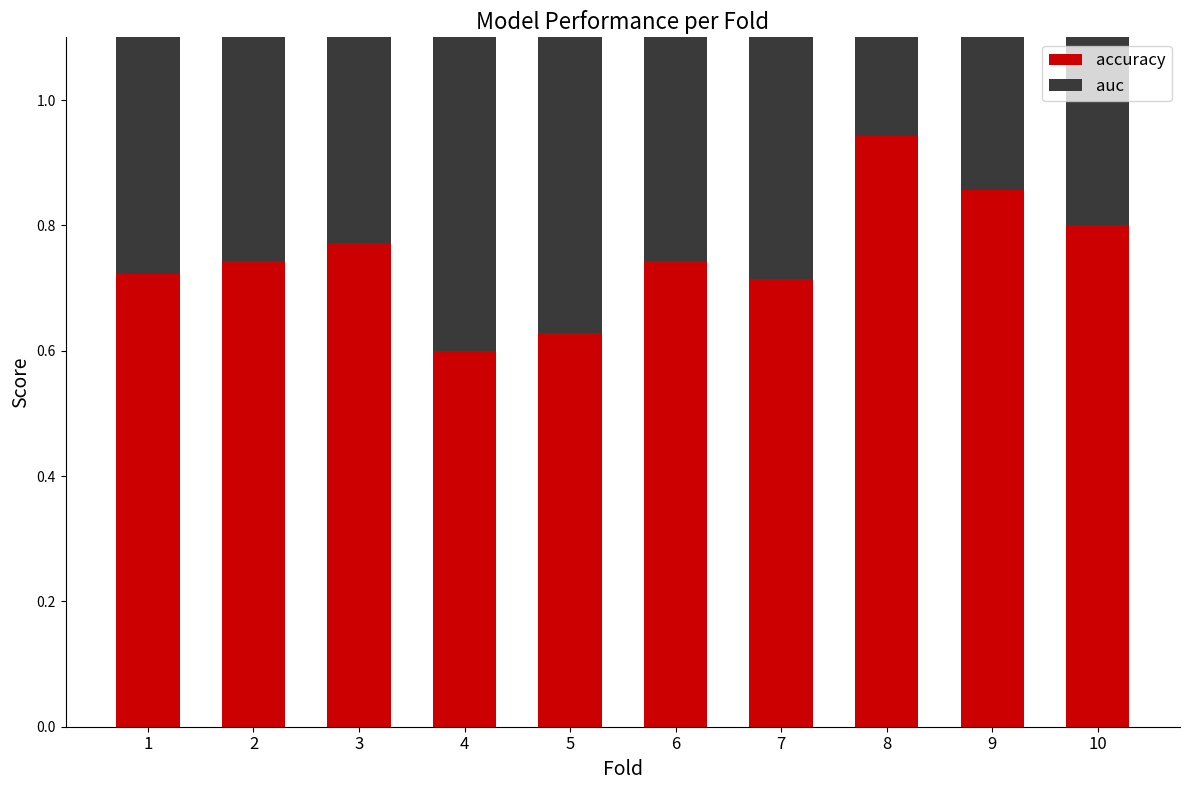

What is the highest value of the auc series?

0.9